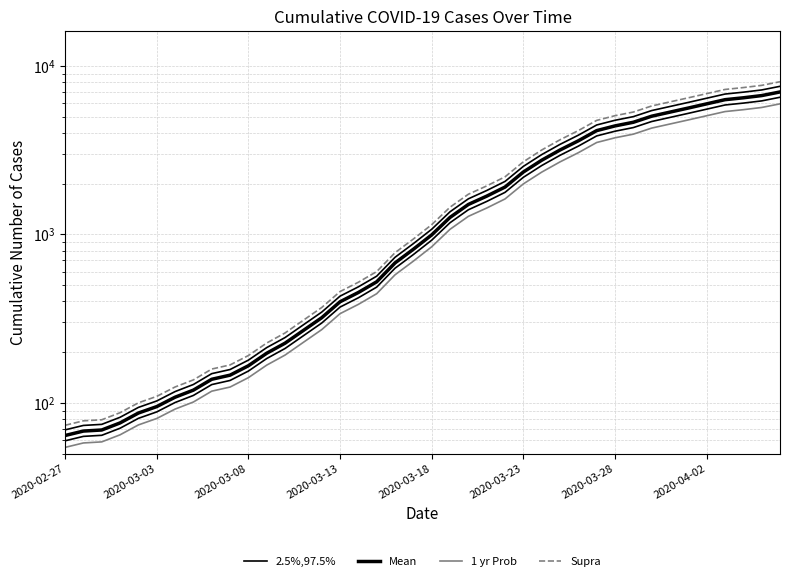

What is the difference between the maximum and minimum values in the Mean series?

6939.0